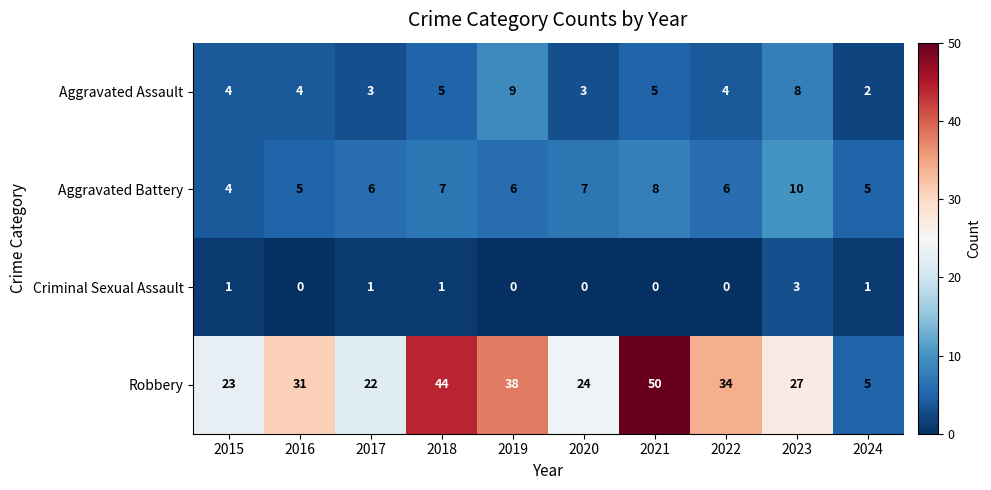

How many Criminal Sexual Assault values are between 0 and 1?

9